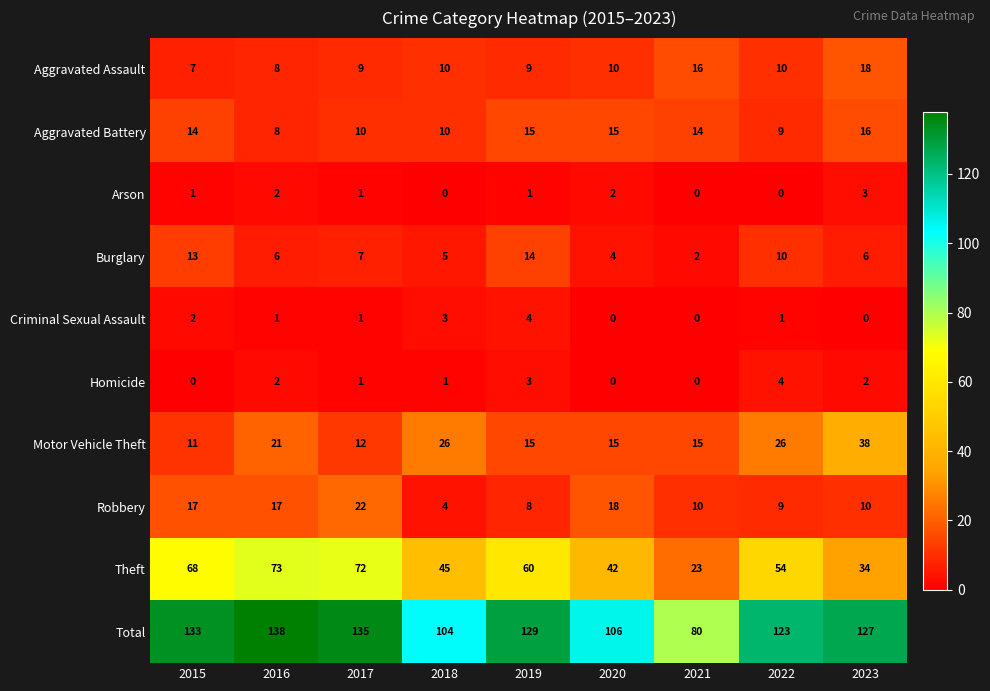

Rank the categories by Total value from lowest to highest.

2021, 2018, 2020, 2022, 2023, 2019, 2015, 2017, 2016